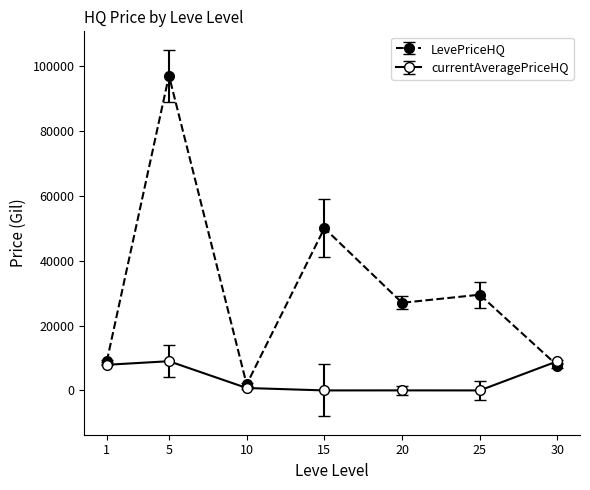

Is it true that LevePriceHQ equals 1842.4 at 10?

True